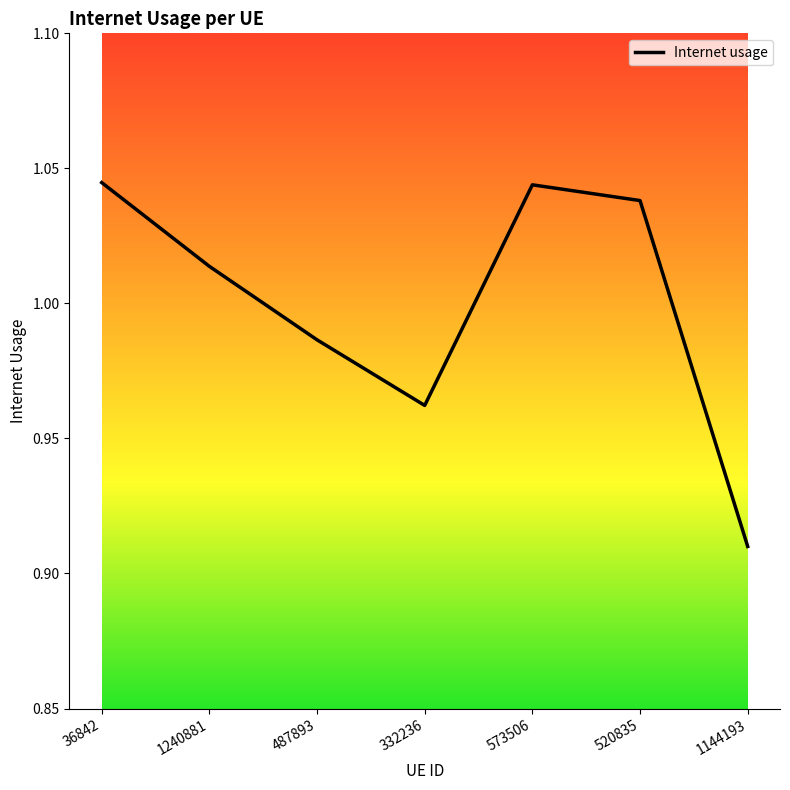

True or false: there are more than 0 points higher than both neighbors.

True